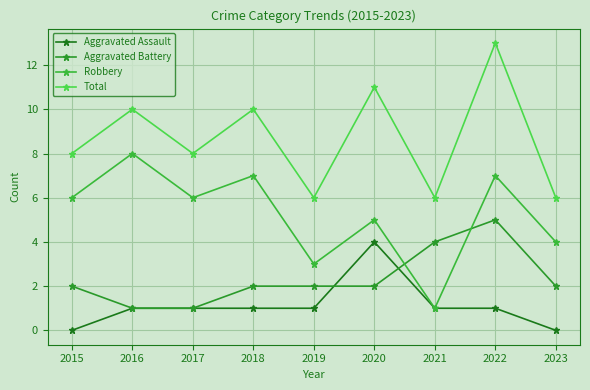

Reading right to left, transcribe all the data shown in this chart.

Aggravated Assault: 0	1	1	4	1	1	1	1	0
Aggravated Battery: 2	5	4	2	2	2	1	1	2
Robbery: 4	7	1	5	3	7	6	8	6
Total: 6	13	6	11	6	10	8	10	8